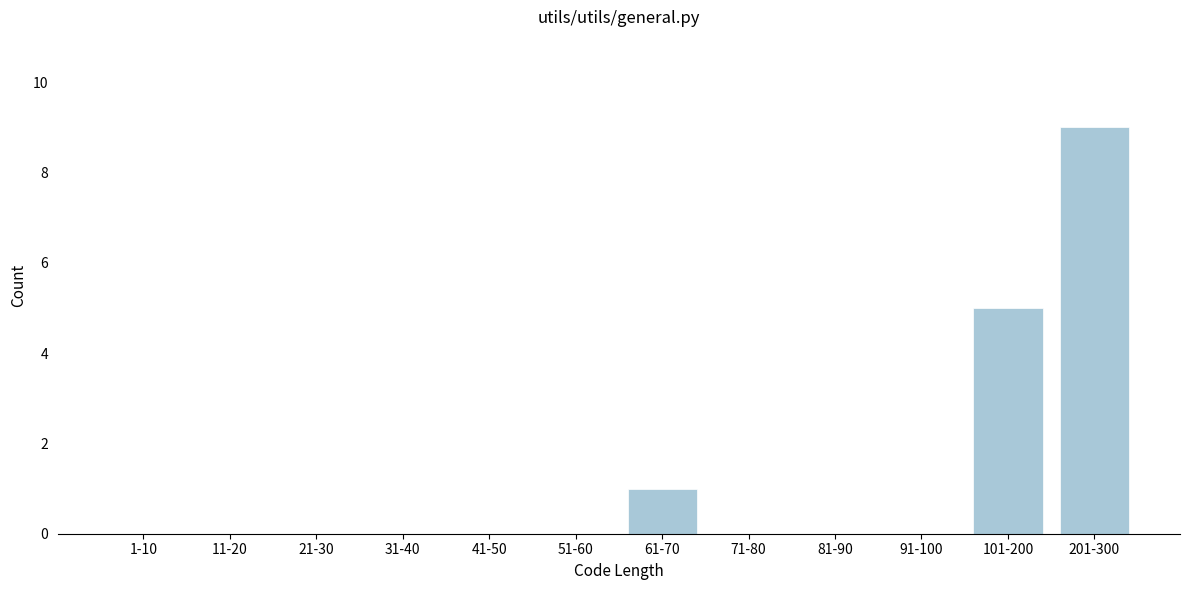

Reading right to left, what are all the values shown in this chart?

201-300=9	101-200=5	91-100=0	81-90=0	71-80=0	61-70=1	51-60=0	41-50=0	31-40=0	21-30=0	11-20=0	1-10=0